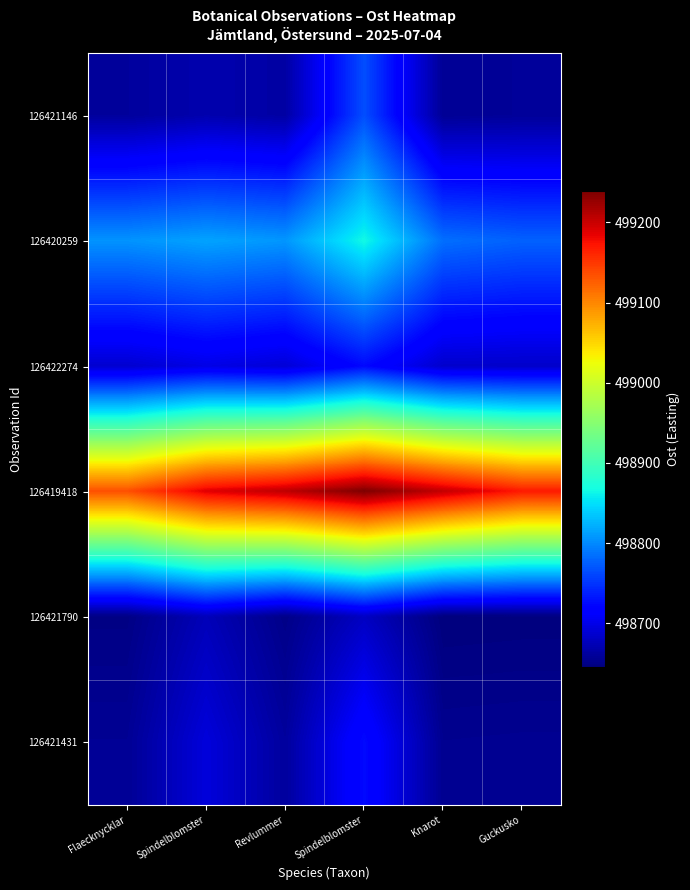

Reading right to left, transcribe all the data shown in this chart.

126421146: Guckusko=498659.2	Knarot=498657.2	Spindelblomster=498765.0	Revlummer=498664.6	Spindelblomster=498670.2	Flaecknycklar=498661.0
126420259: Guckusko=498776.6	Knarot=498784.4	Spindelblomster=498865.9	Revlummer=498807.6	Spindelblomster=498815.0	Flaecknycklar=498805.8
126422274: Guckusko=498684.5	Knarot=498685.5	Spindelblomster=498723.9	Revlummer=498691.0	Spindelblomster=498698.4	Flaecknycklar=498687.4
126419418: Guckusko=499168.9	Knarot=499203.4	Spindelblomster=499239.0	Revlummer=499206.1	Spindelblomster=499188.1	Flaecknycklar=499135.0
126421790: Guckusko=498645.6	Knarot=498645.0	Spindelblomster=498680.6	Revlummer=498650.5	Spindelblomster=498675.6	Flaecknycklar=498648.8
126421431: Guckusko=498655.0	Knarot=498654.4	Spindelblomster=498725.1	Revlummer=498661.5	Spindelblomster=498693.4	Flaecknycklar=498656.8